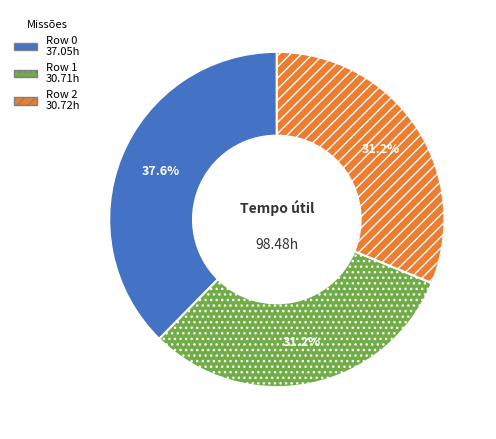

Is it true that Row 2 is 31% of the pie?

True